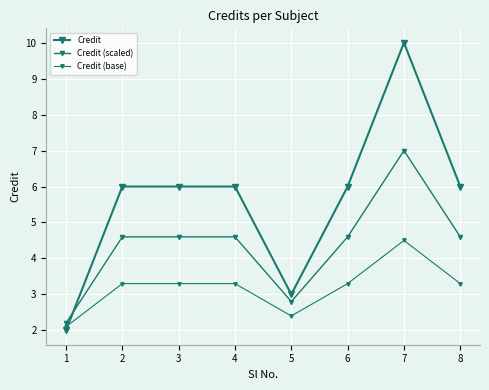

Does the chart have visible grid lines?

Yes